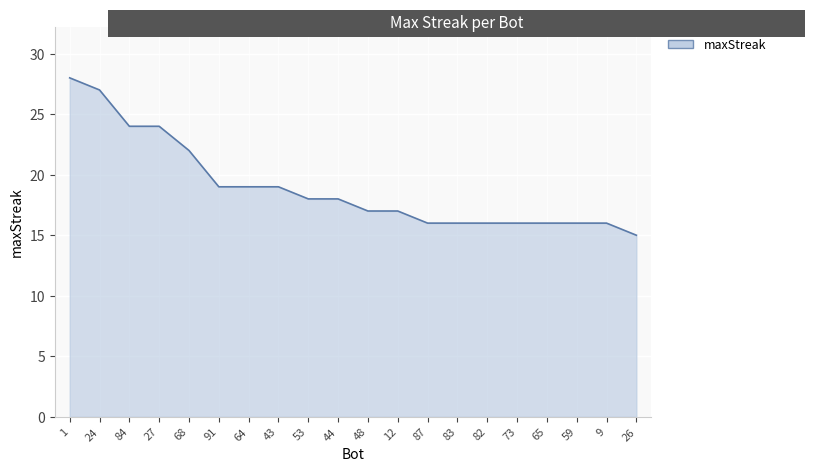

True or false: the data shows 8 at 87.

False